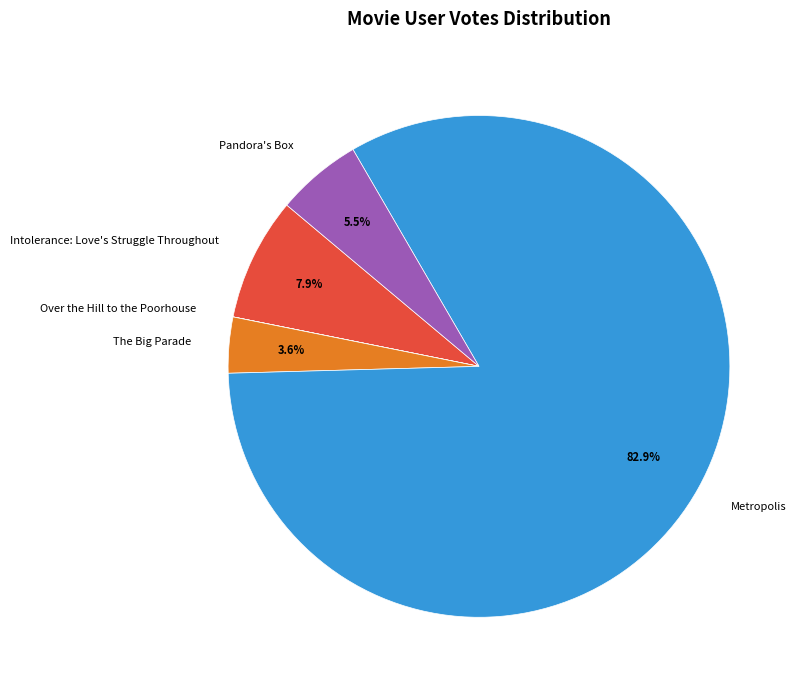

Which has a higher value, Metropolis or Intolerance: Love's Struggle Throughout?

Metropolis